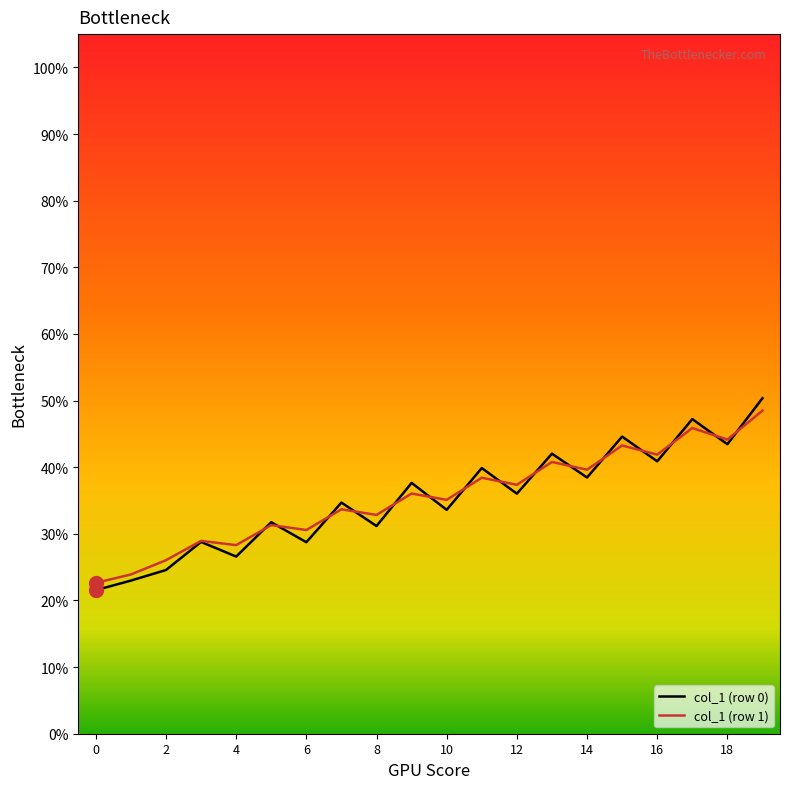

Which series has the largest range (max minus min)?

col_1 (row 0)